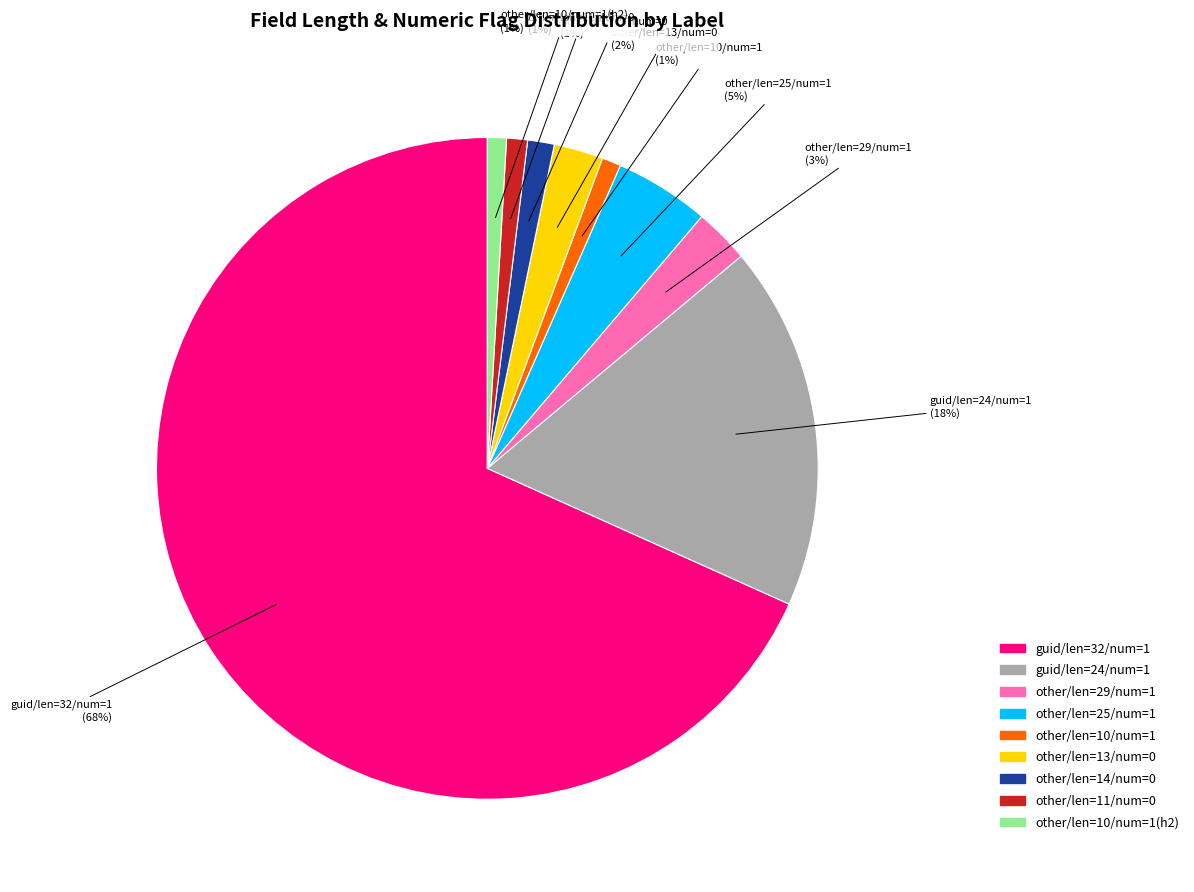

To the nearest percent, what is the average slice percentage?

11%